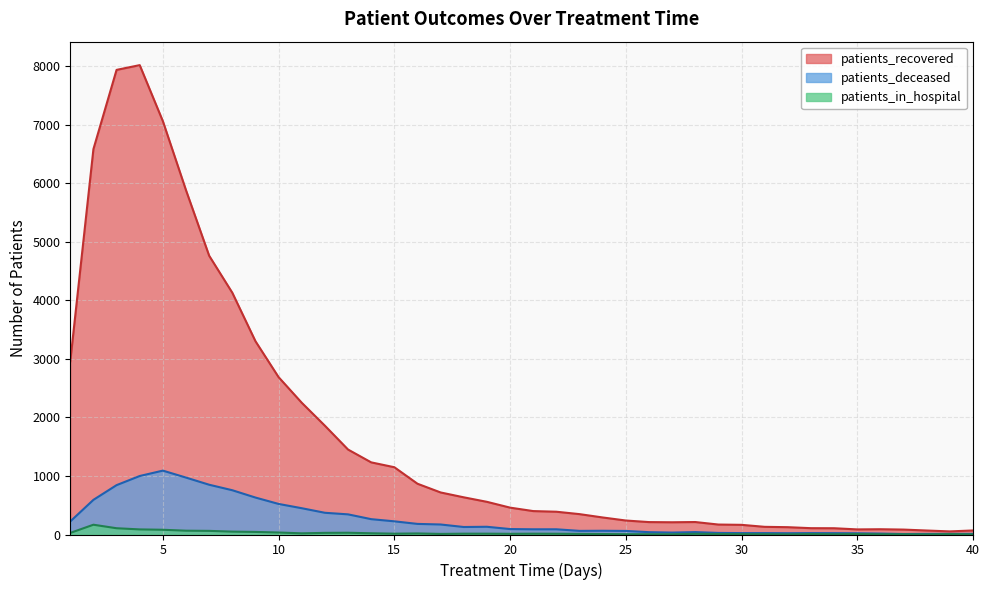

What is the total value across all series at 5?

8231